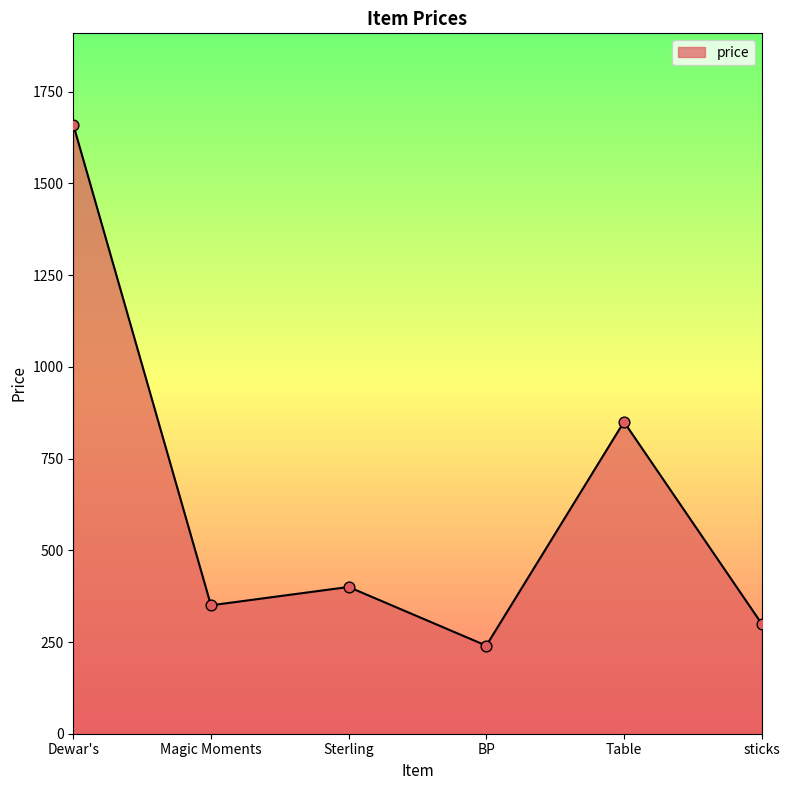

Approximately how many times larger is the value at BP compared to Dewar's?

0.1